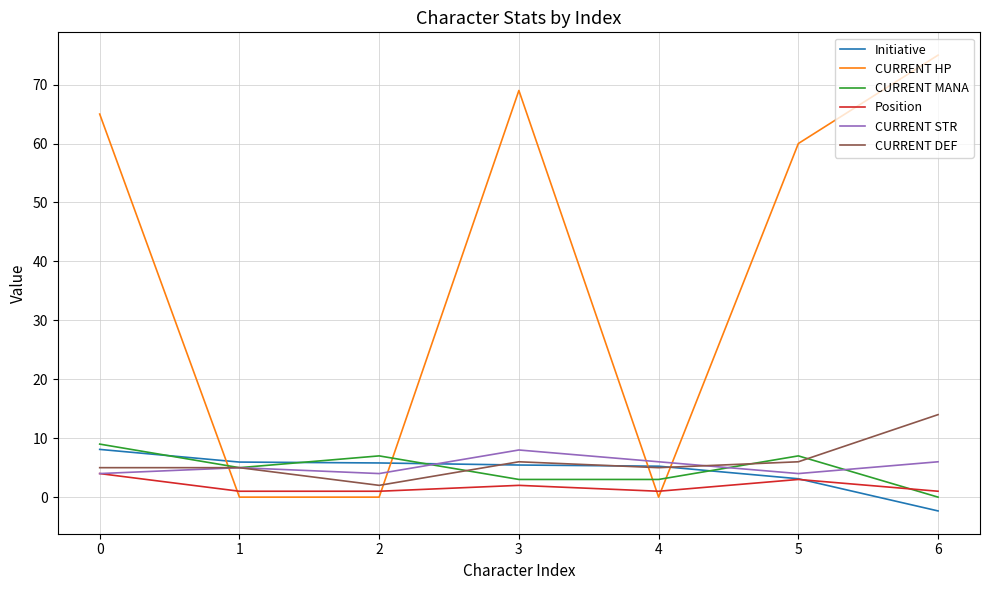

What is the smallest value displayed?

-2.3